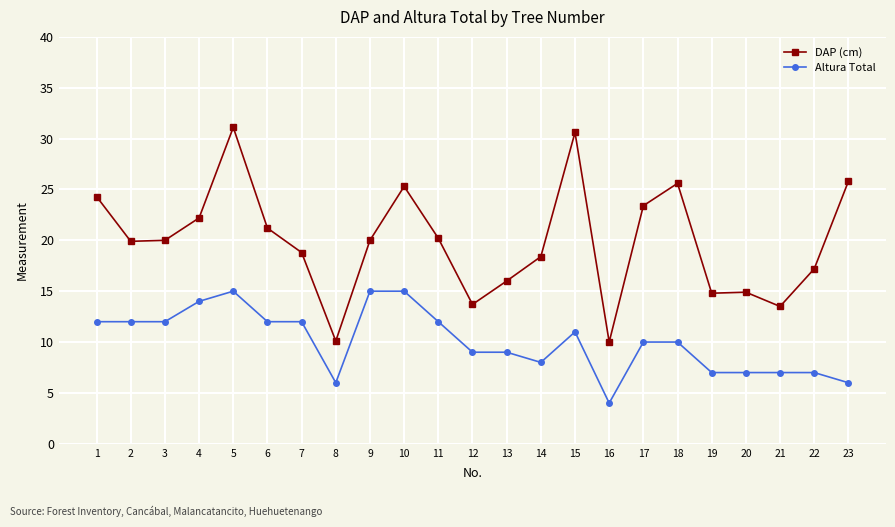

Count the number of categories in the chart.

23